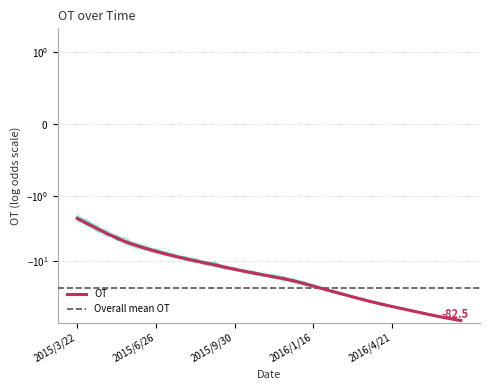

Rank the categories by value from lowest to highest.

2016/8/7, 2016/7/26, 2016/7/14, 2016/6/8, 2016/5/27, 2016/5/15, 2016/5/3, 2016/4/21, 2016/4/9, 2016/3/28, 2016/3/16, 2016/3/4, 2016/2/21, 2016/2/9, 2016/1/28, 2016/1/16, 2016/1/4, 2015/12/23, 2015/11/29, 2015/11/17, 2015/11/5, 2015/10/24, 2015/10/12, 2015/9/30, 2015/9/18, 2015/9/6, 2015/8/25, 2015/8/13, 2015/8/1, 2015/7/20, 2015/7/8, 2015/6/26, 2015/6/14, 2015/6/2, 2015/5/21, 2015/5/9, 2015/4/27, 2015/4/15, 2015/4/3, 2015/3/22